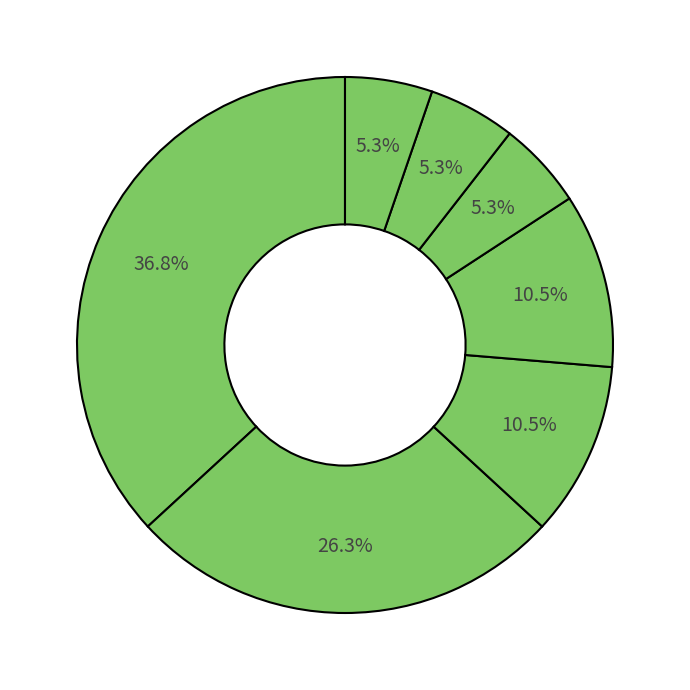

Count the number of slices in the pie.

7